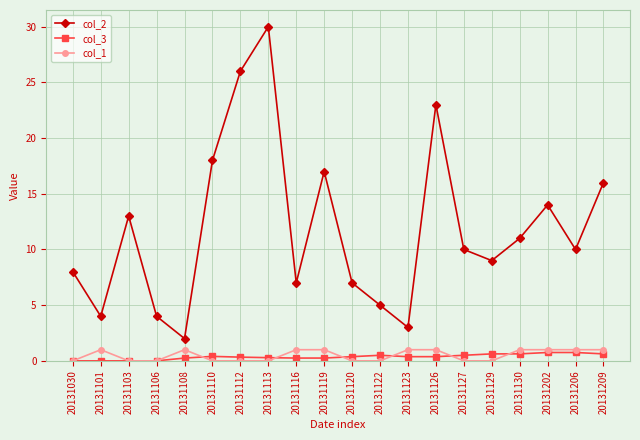

Which series has the largest total across all categories?

col_2